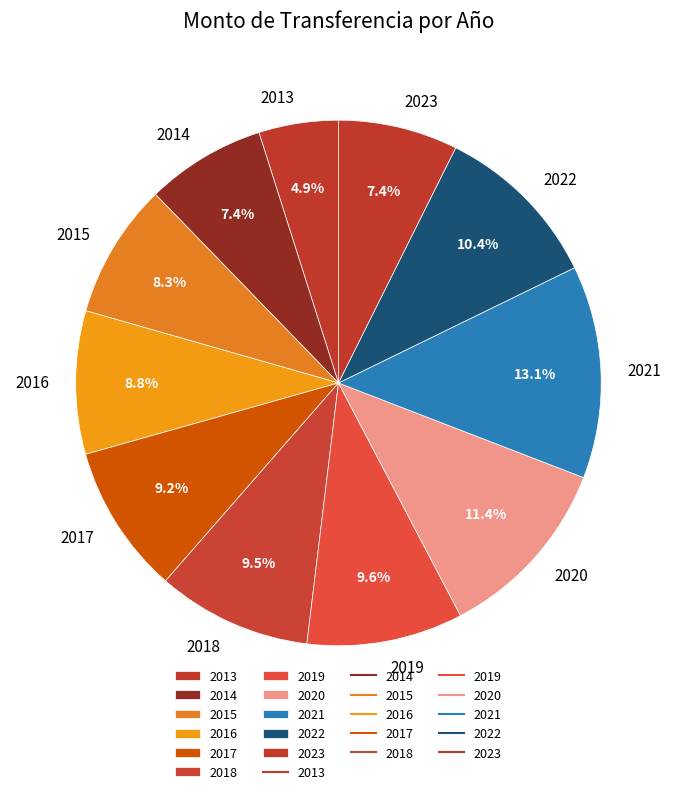

To the nearest percent, what percentage of the pie is 2017?

9%